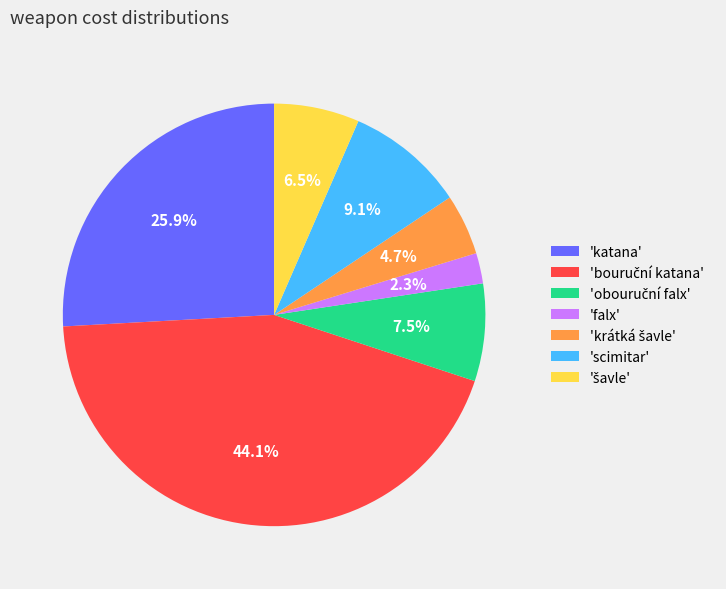

What percentage is NOT represented by 'katana'?

74.1%